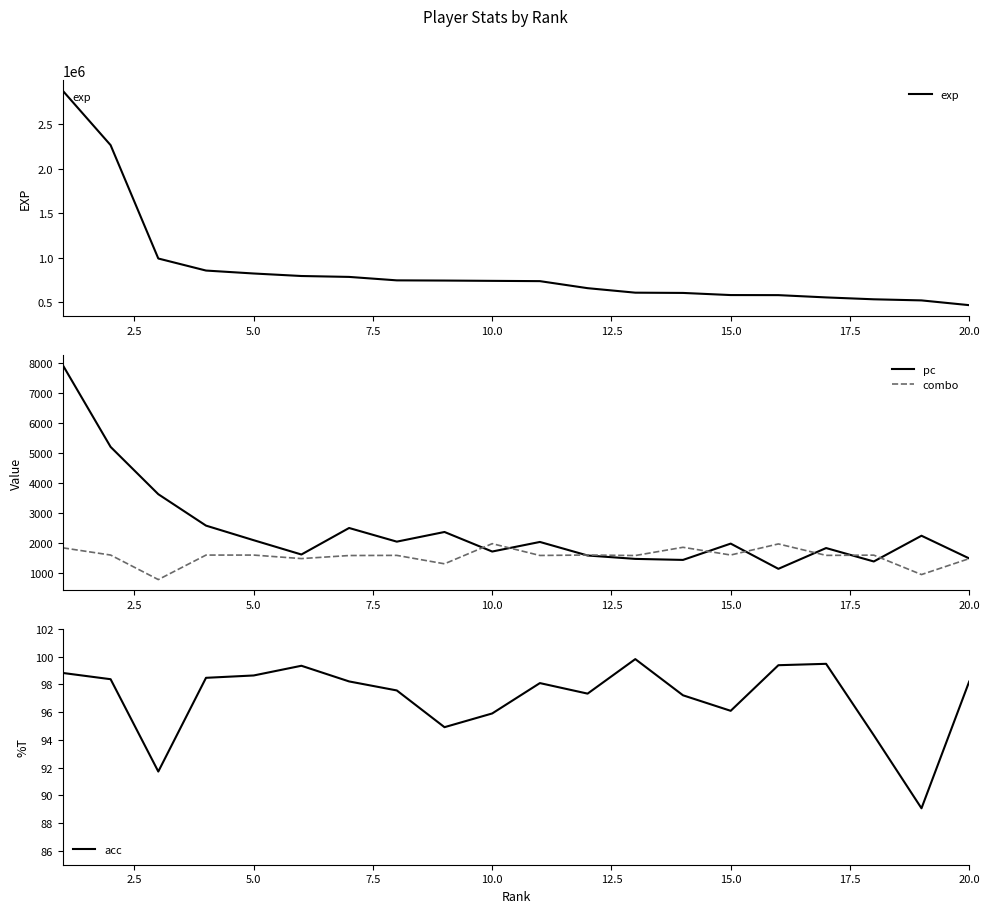

Is the value of combo at 20.0 greater than the value of pc at 15.0?

No